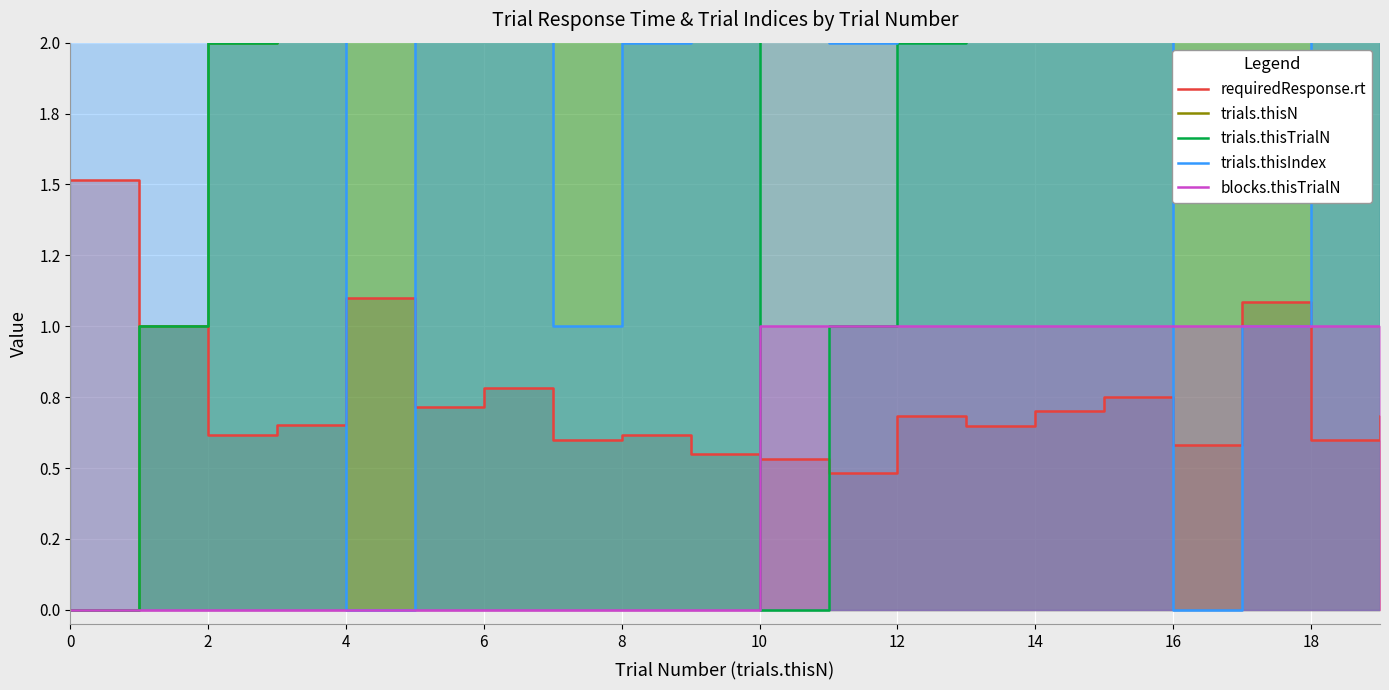

What is the difference between the highest and lowest values at 2?

8.0